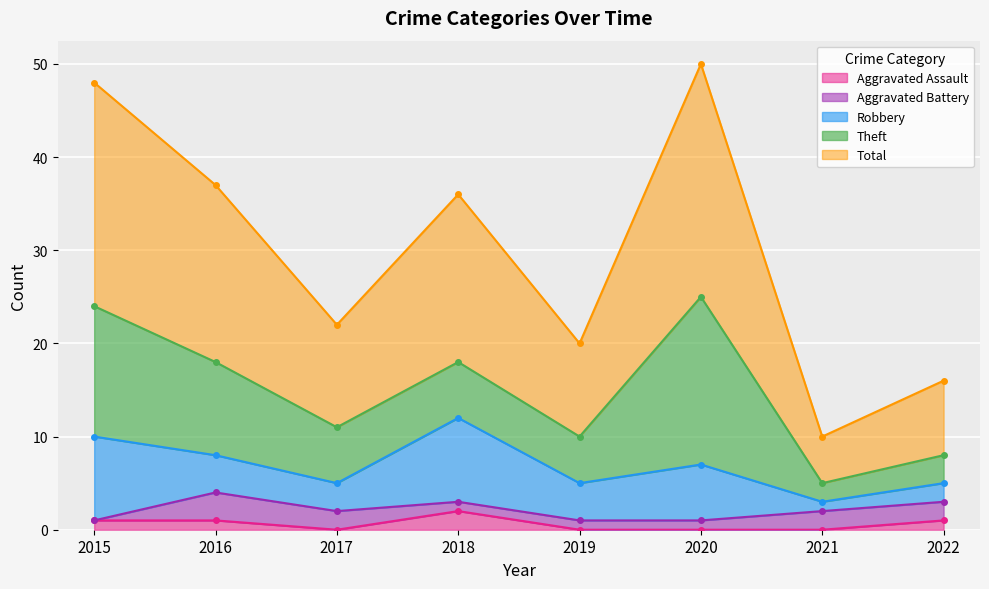

Where is the first local maximum for Aggravated Assault?

2018